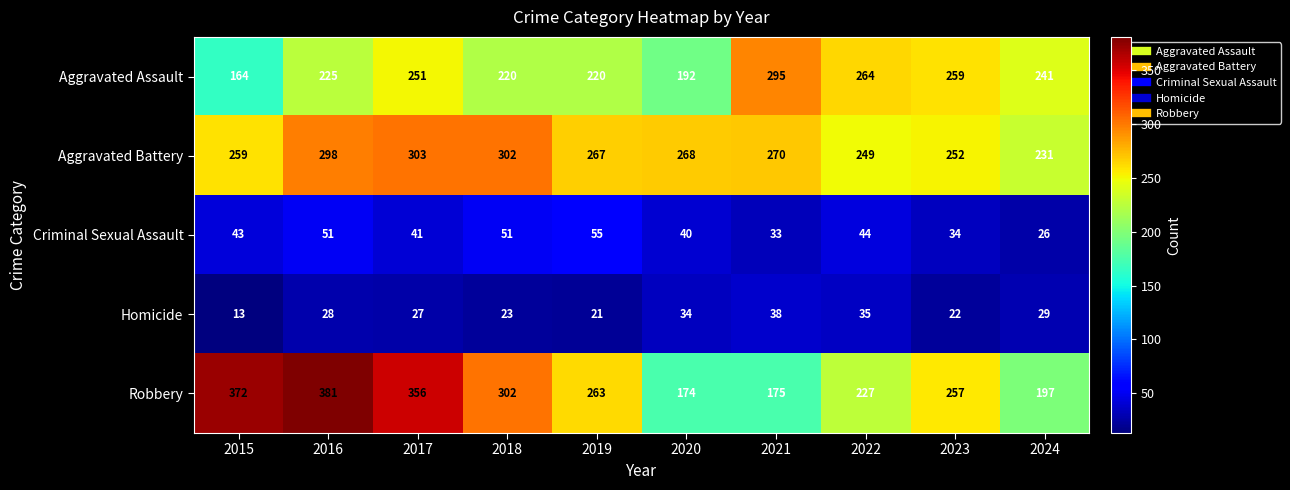

Rank the series by their maximum value, from highest to lowest.

Robbery, Aggravated Battery, Aggravated Assault, Criminal Sexual Assault, Homicide